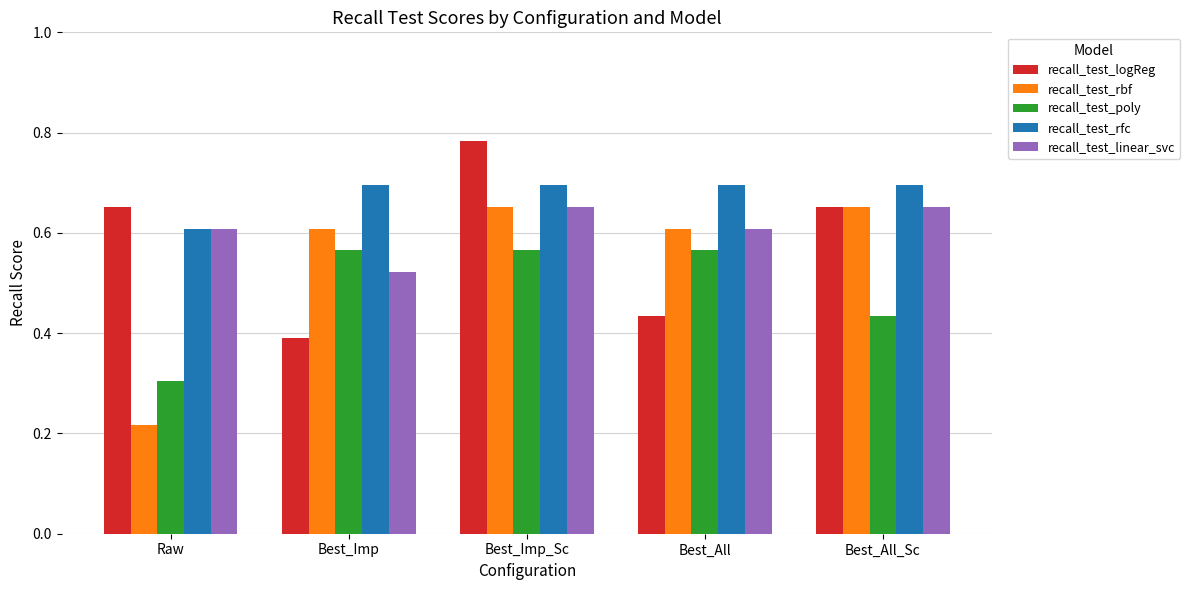

What is the spread (max minus min) of values at Best_Imp?

0.3